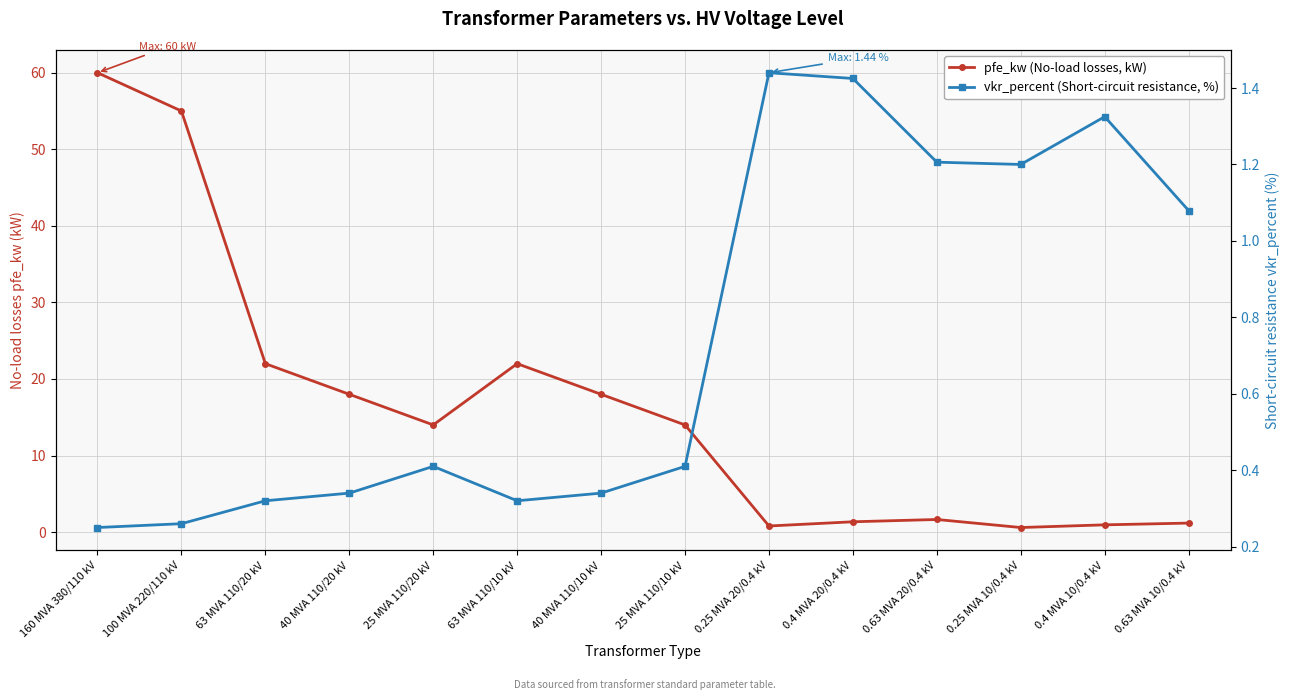

What is the difference between the highest and lowest values at 0.25 MVA 20/0.4 kV?

0.6